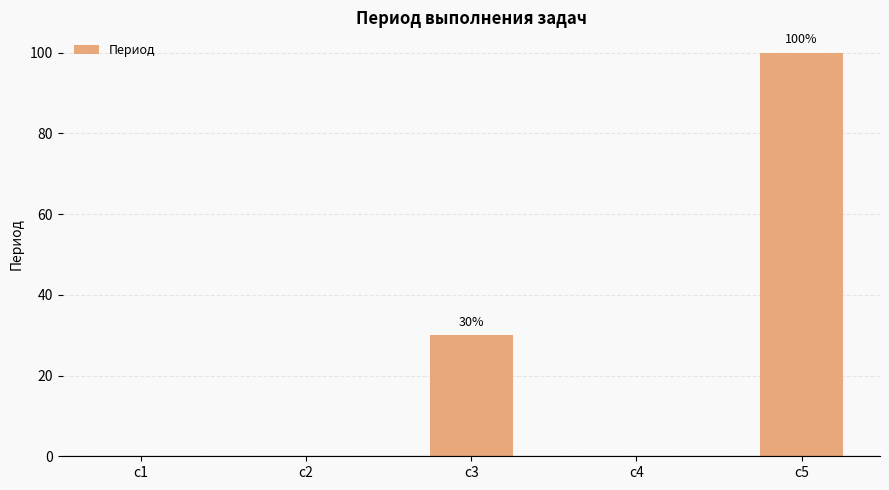

Which category has the highest value across all series?

c5